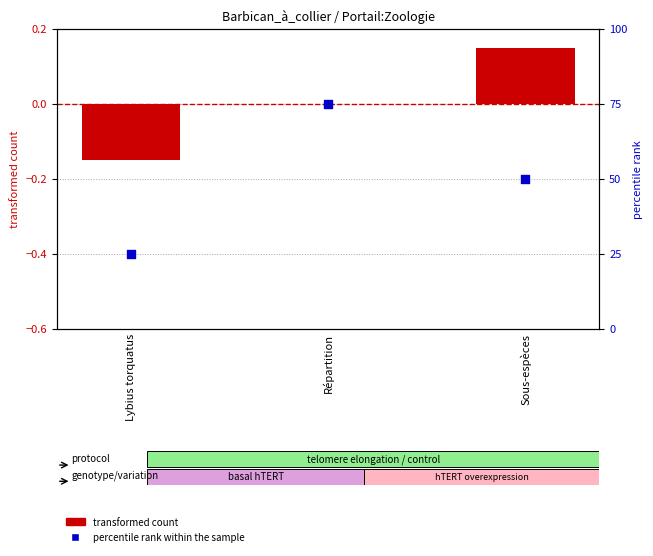

Which series has the largest Y range (max minus min)?

percentile rank within the sample